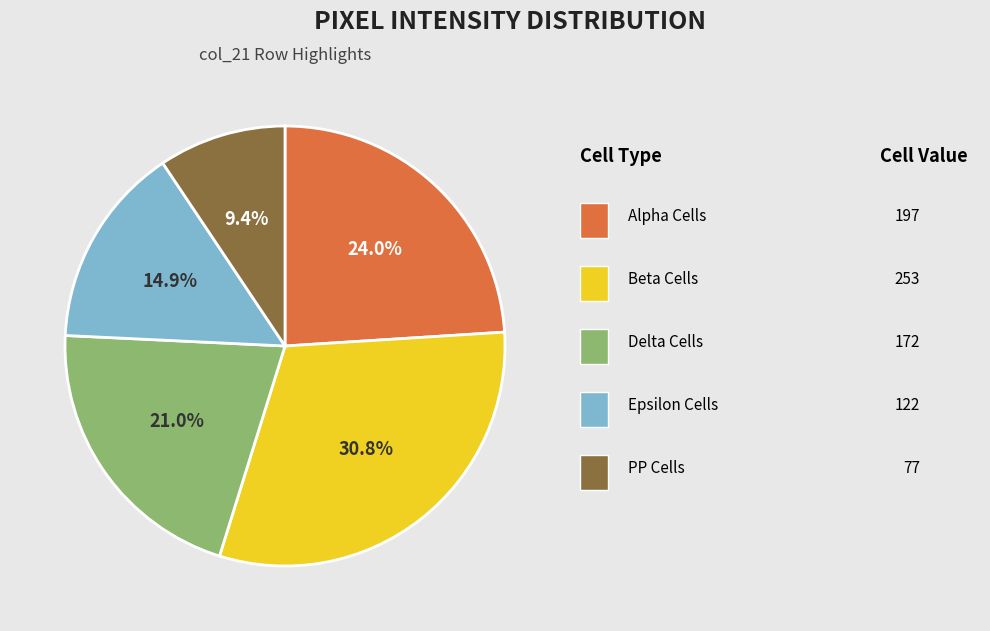

Is there a majority slice in this chart?

No